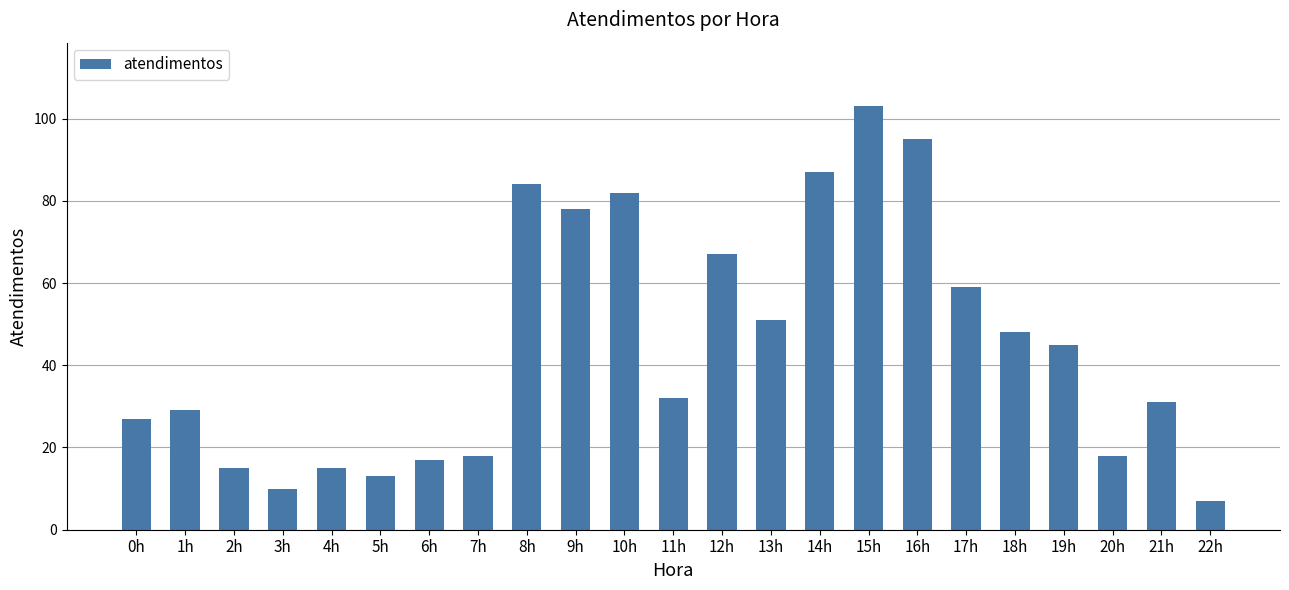

What is the maximum value shown in the chart?

103